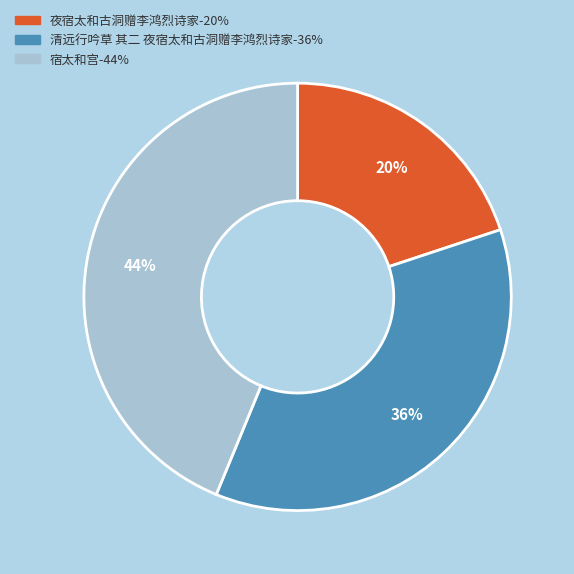

Is it true that 宿太和宫 is 37% of the pie?

False